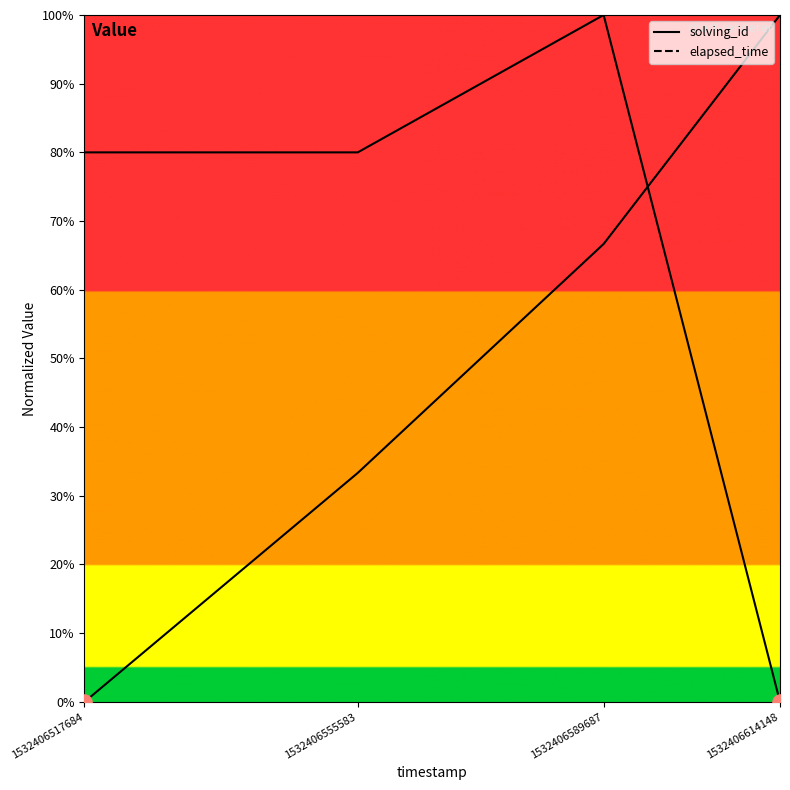

Which series contains the lowest Y value?

solving_id